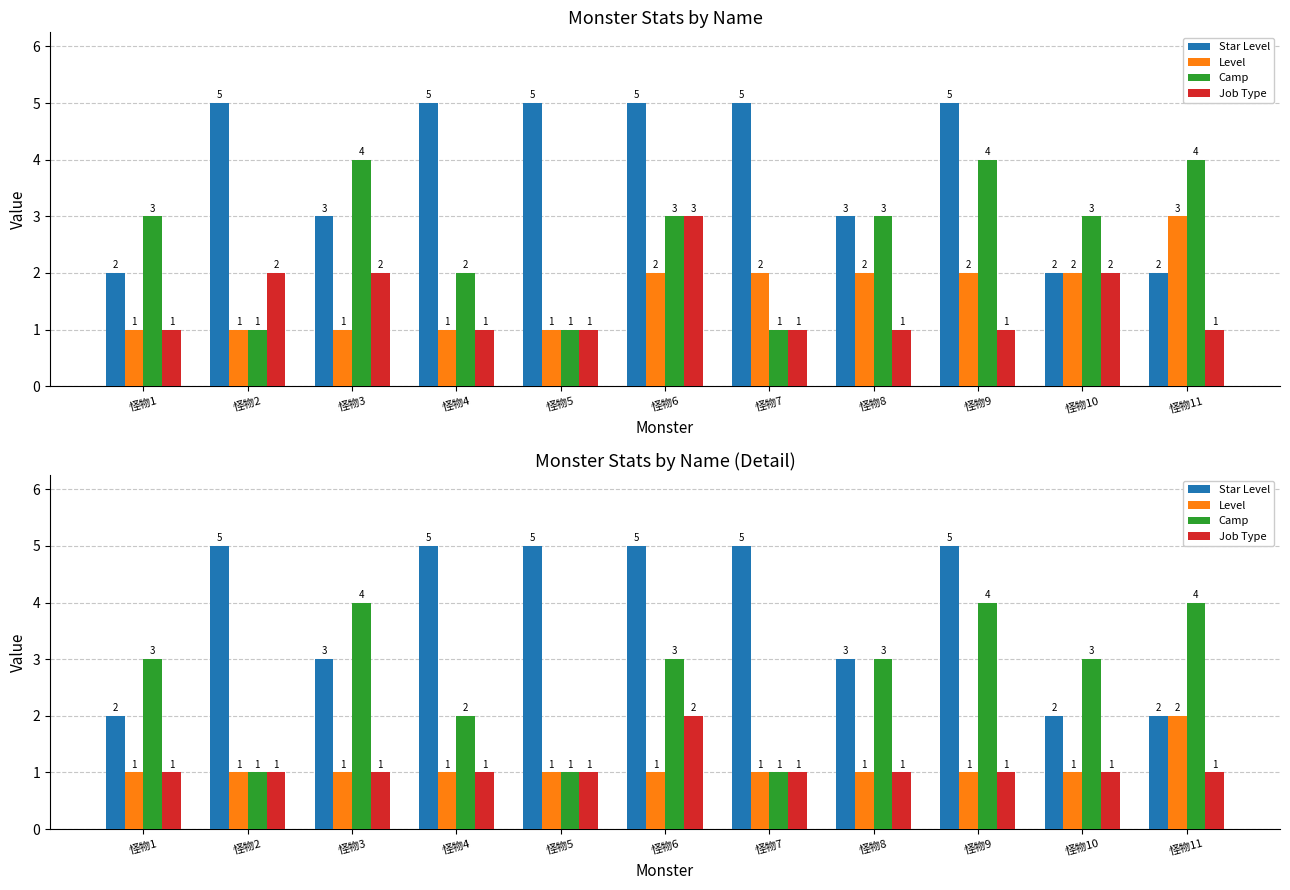

What is the maximum value shown in the chart?

5